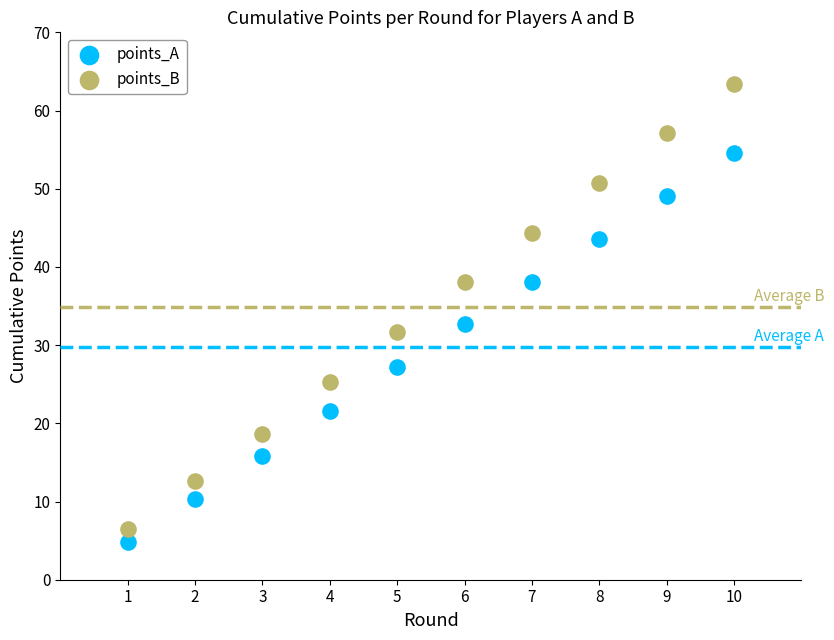

Which series contains the lowest Y value?

points_A